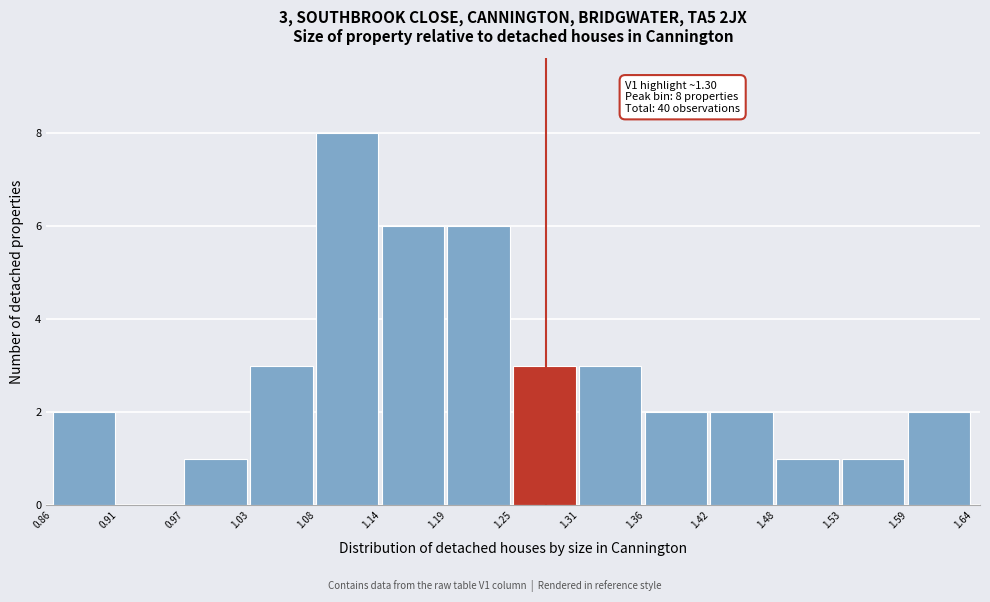

Which range on the x-axis has the tallest bar?

1.08 to 1.14